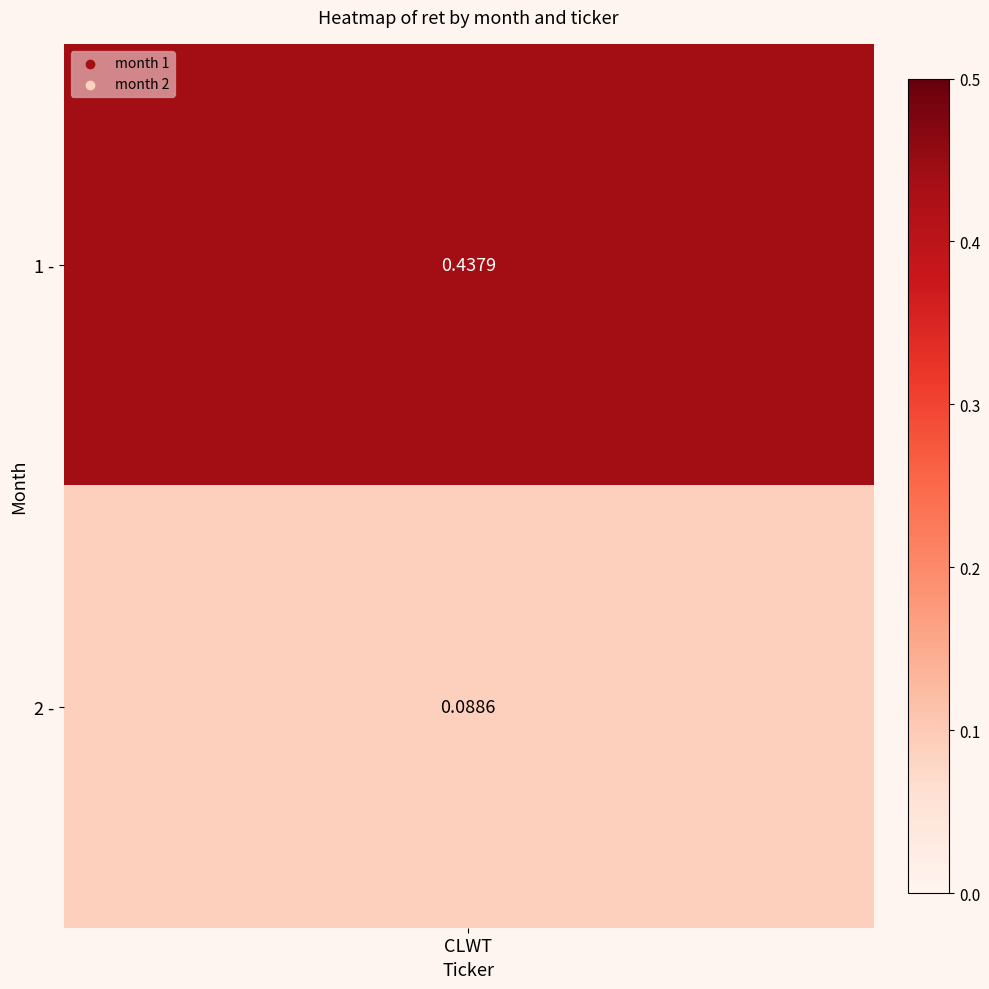

Rank the categories by value from lowest to highest.

2, 1